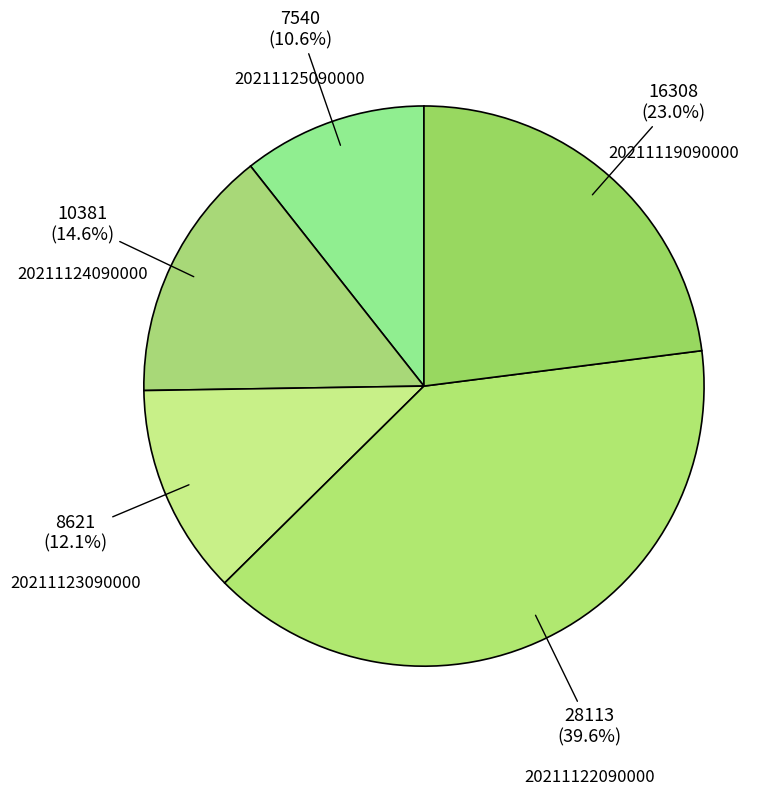

How many slices are in this pie chart?

5